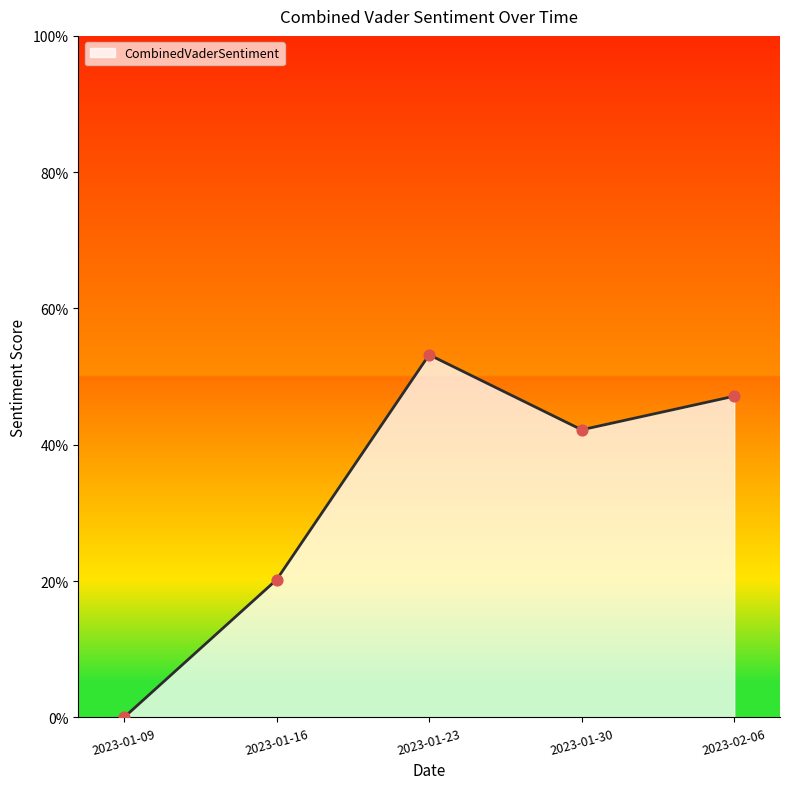

What is the change in value from 2023-01-16 to 2023-02-06?

+0.3